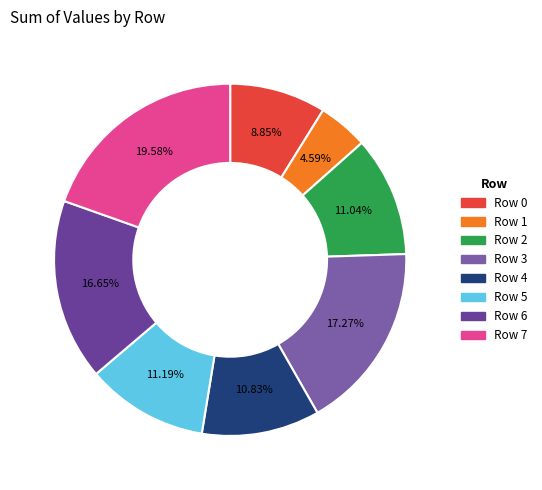

Is Row 0 the majority of the pie?

No